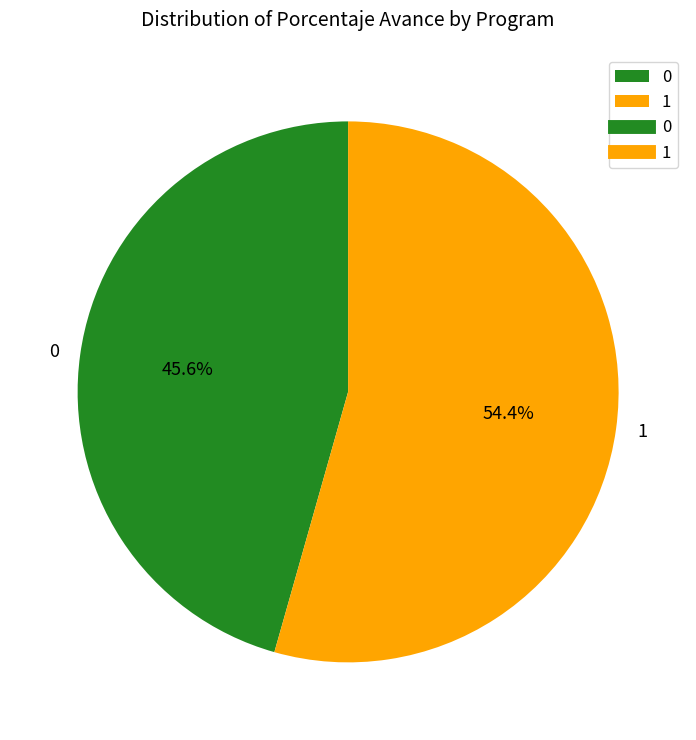

What is the majority slice?

1